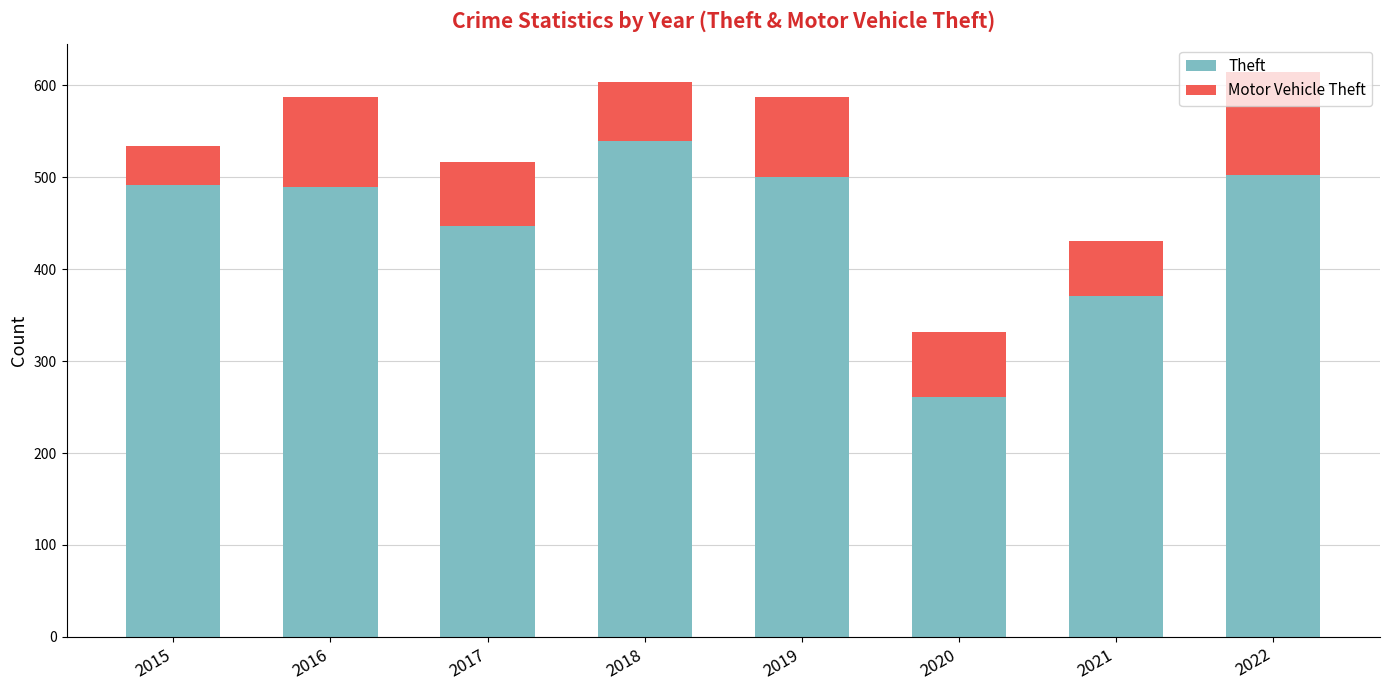

How many data points does each series have?

8